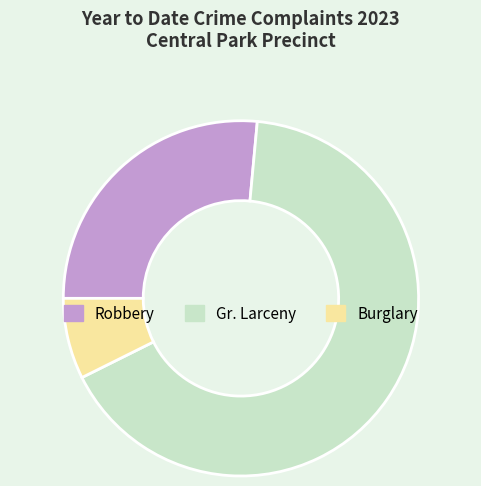

Is the sum of Burglary and Robbery greater than half?

No